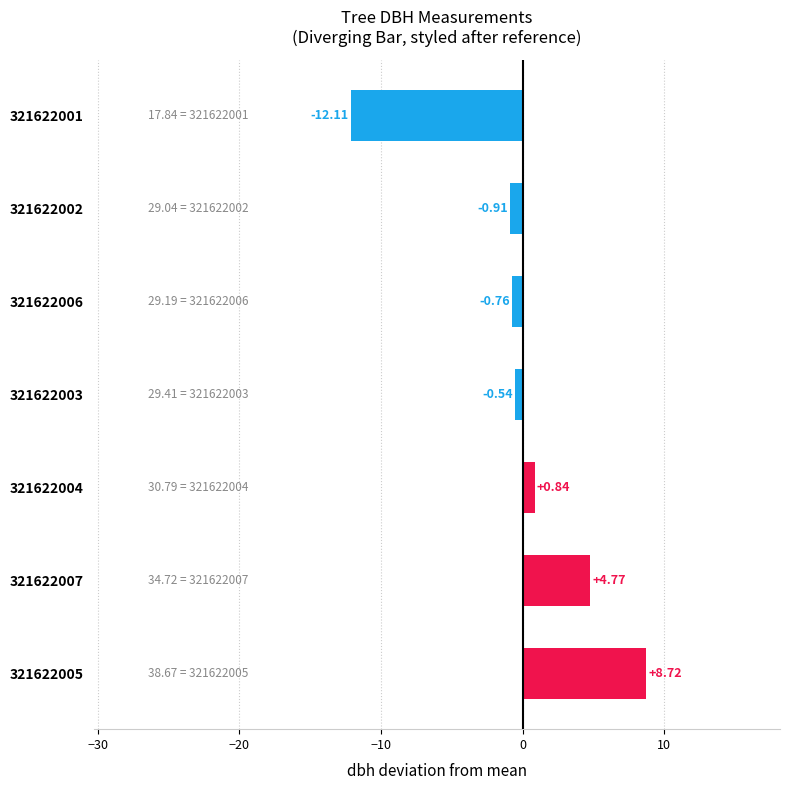

At which category does the chart reach its minimum across all series?

321622001